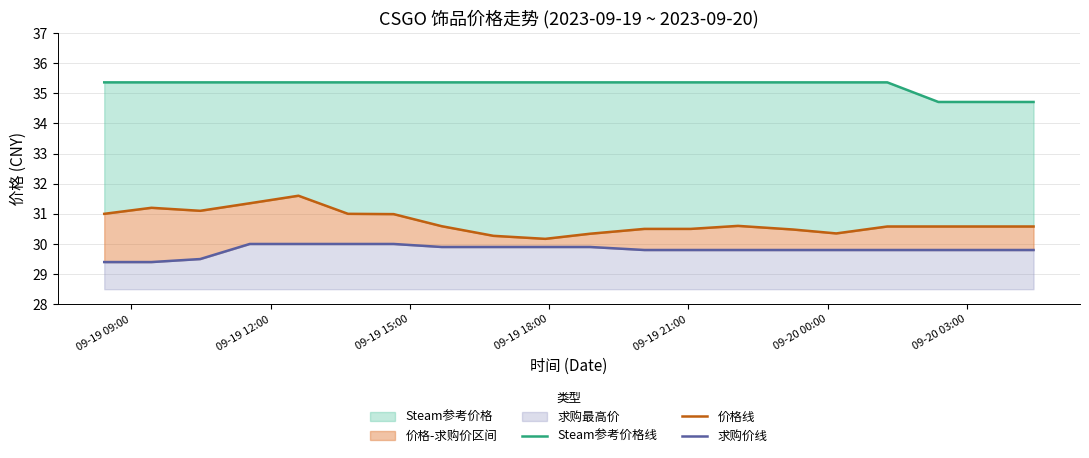

What is the minimum value for 求购价线?

29.4